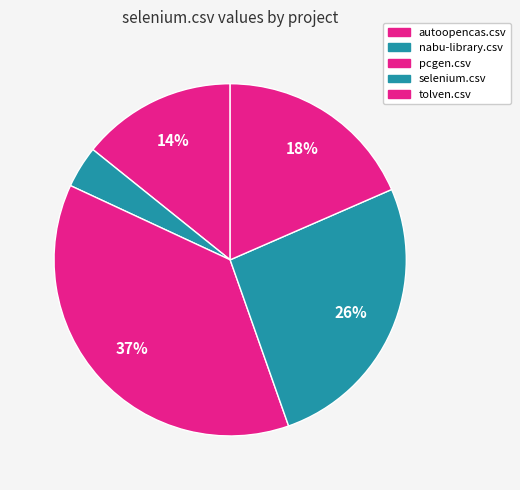

Which slice is the largest?

pcgen.csv